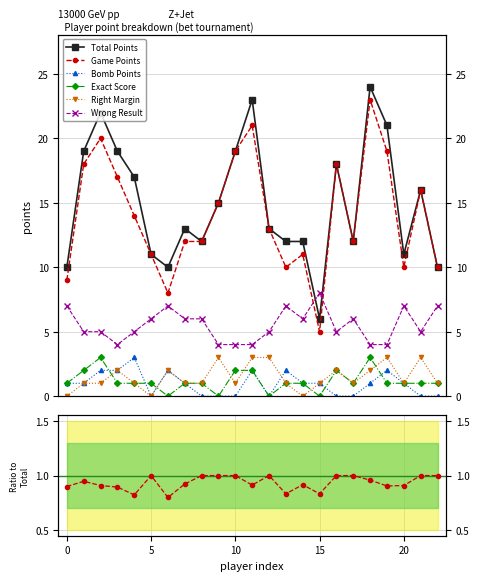

What is the difference between the maximum and minimum values in the Right Margin series?

3